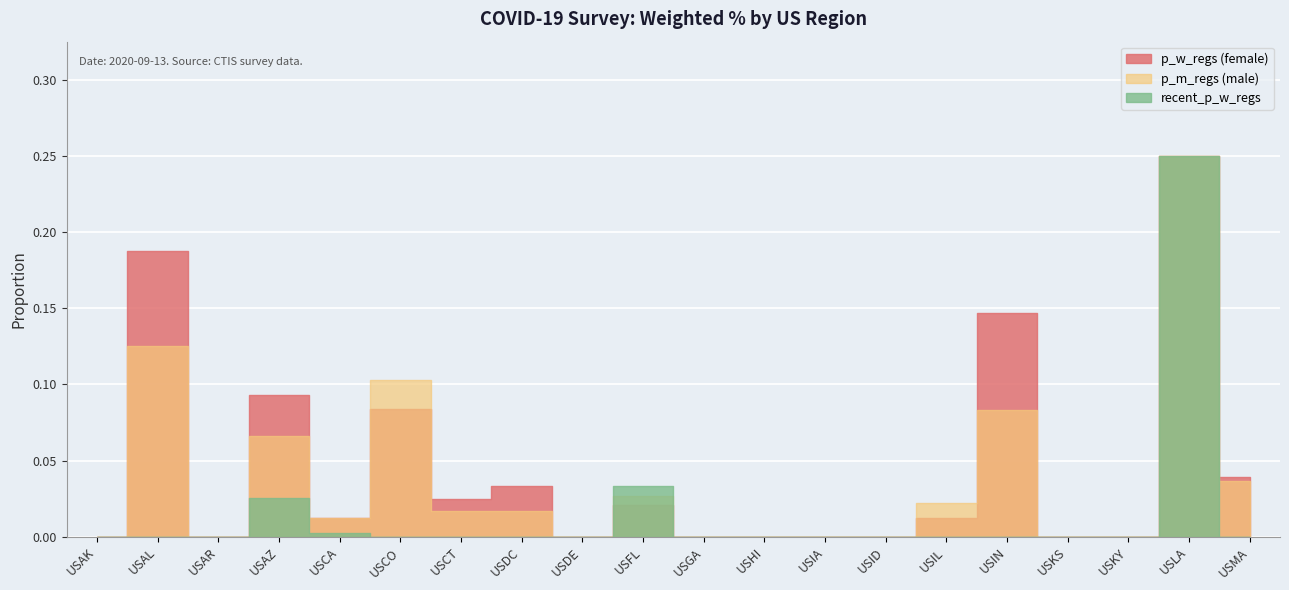

How many interior local peaks does the recent_p_w_regs series have?

3